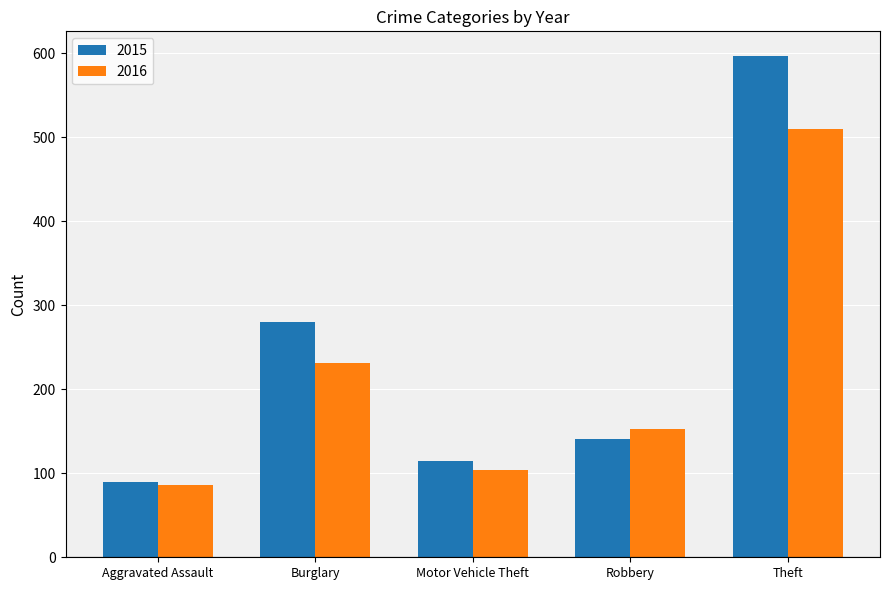

What is the label of the 1st bar from the right?

Theft